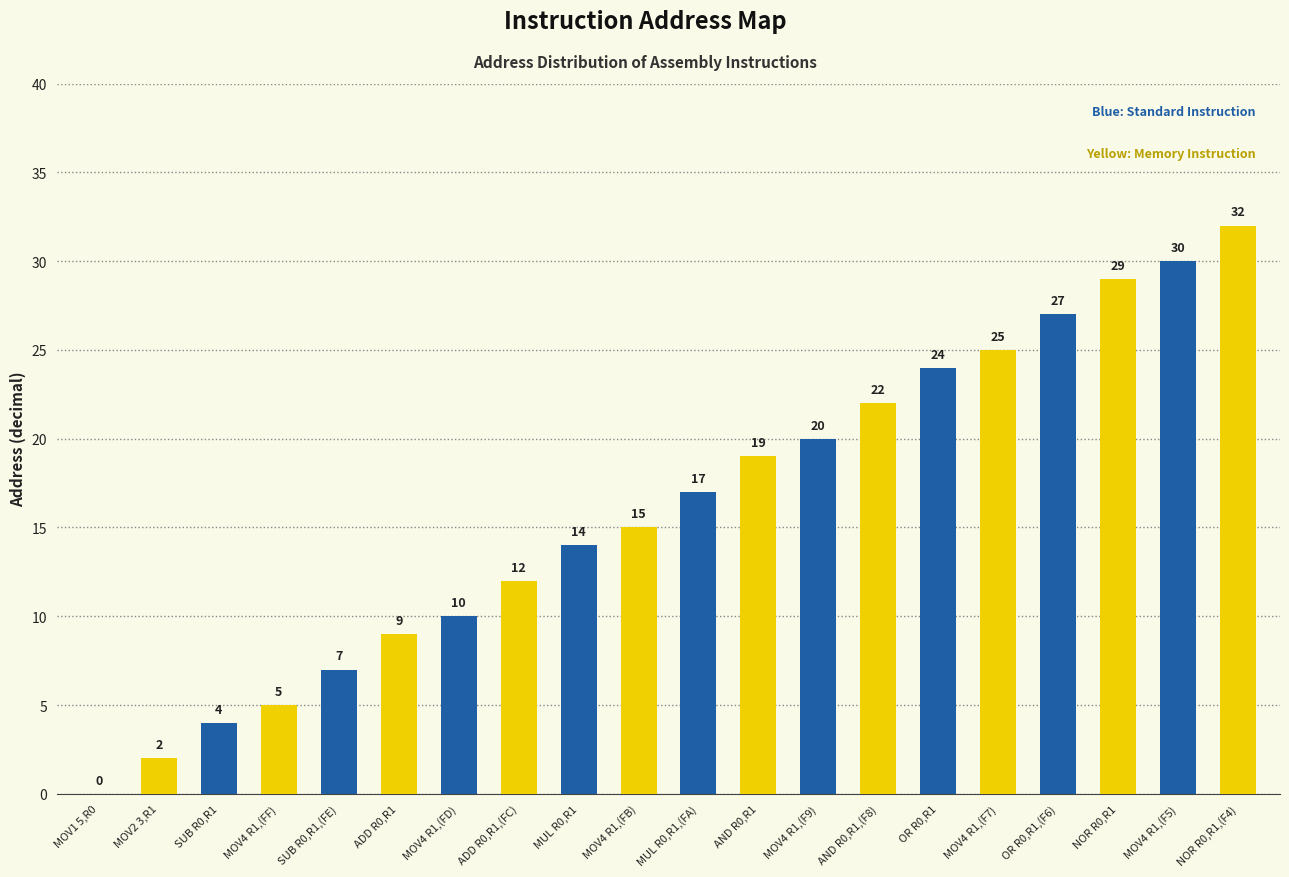

Are the bars horizontal?

No